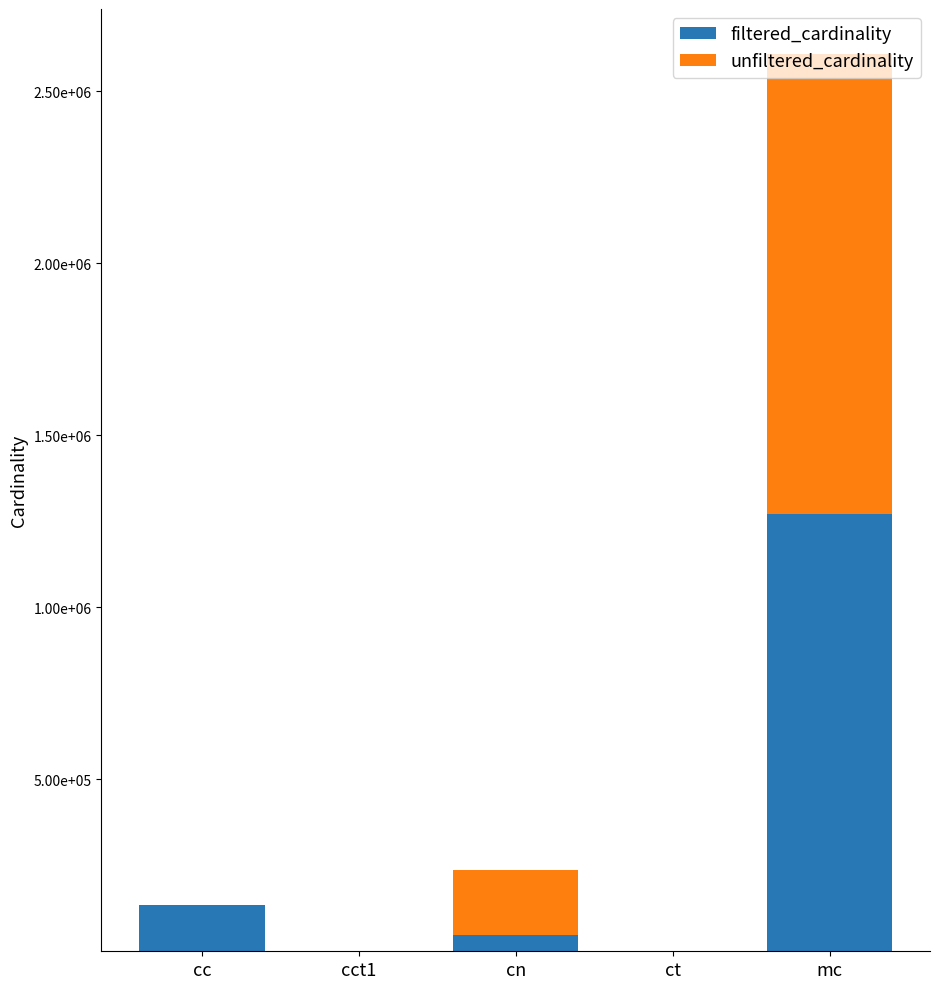

What is the difference between the unfiltered_cardinality values at ct and cct1?

1